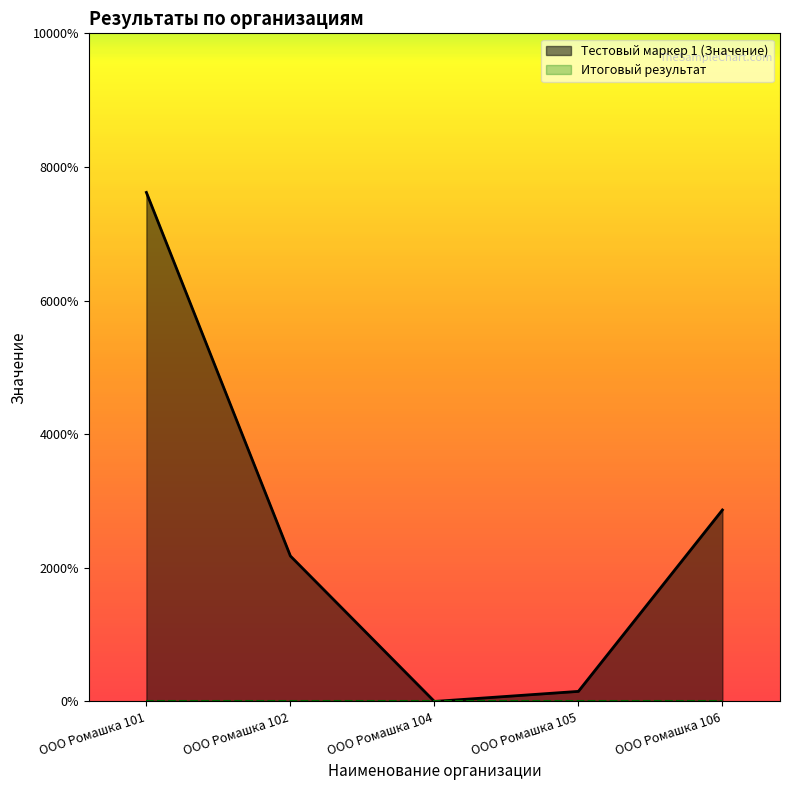

Which has a higher value, ООО Ромашка 102 or ООО Ромашка 101?

ООО Ромашка 101